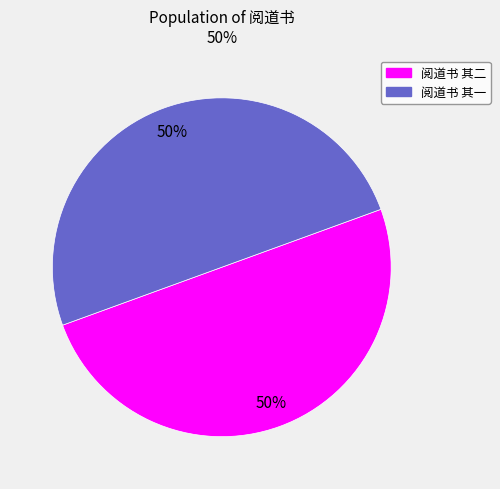

Approximately how many times larger is the value at 阅道书 其一 compared to 阅道书 其二?

1.0